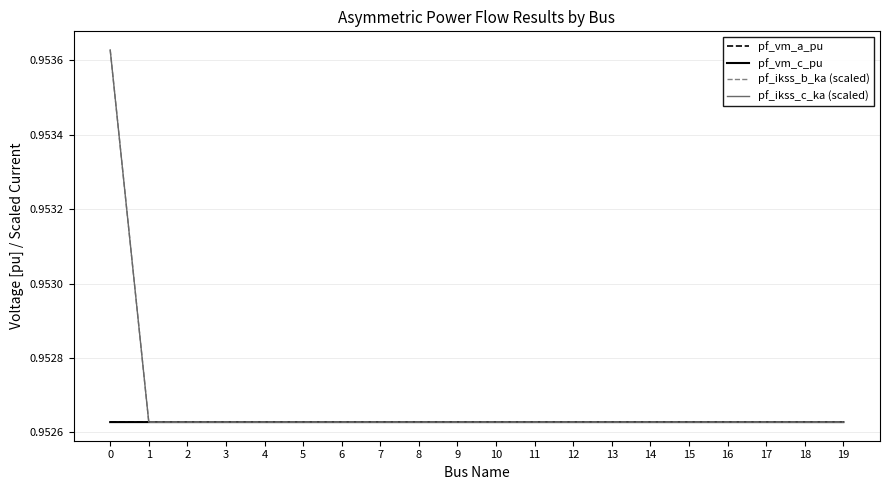

Is this an area chart (filled region under the line)?

No